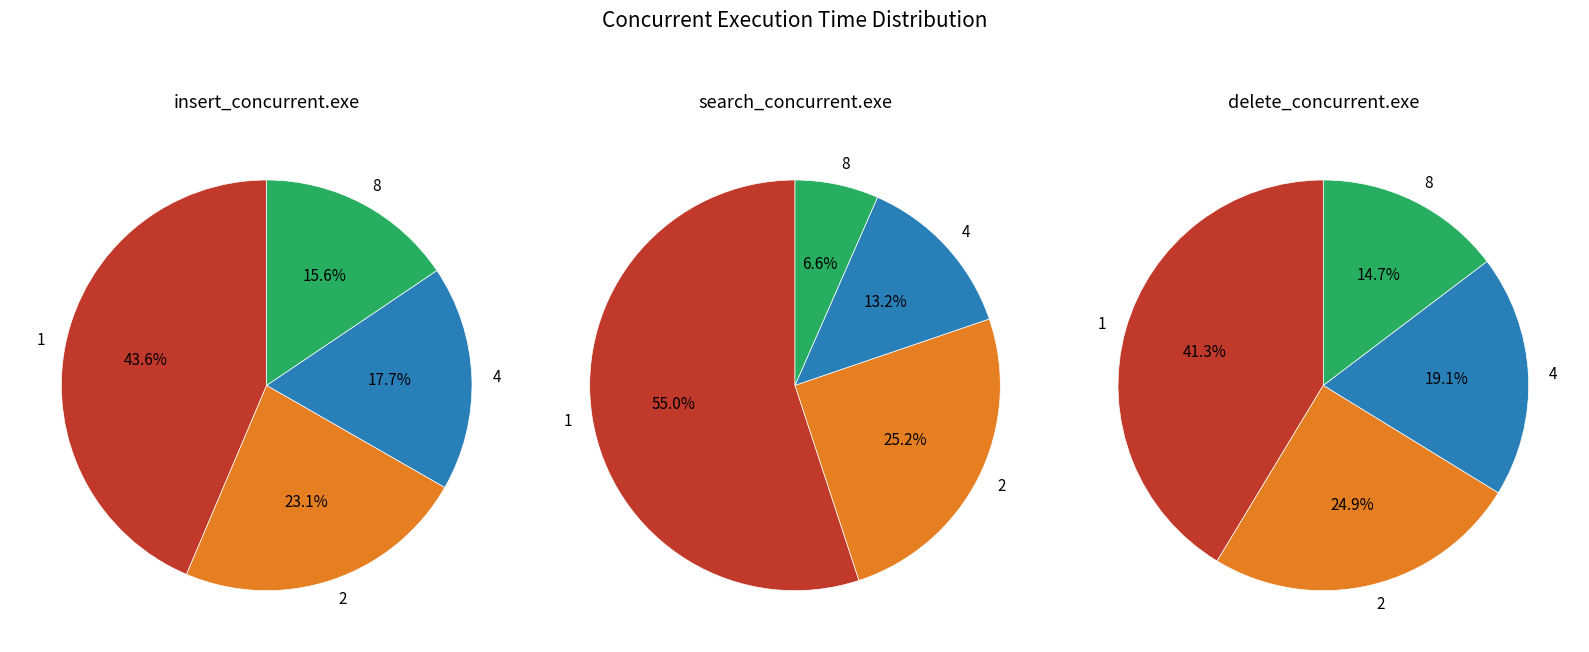

Which slice is the largest?

1